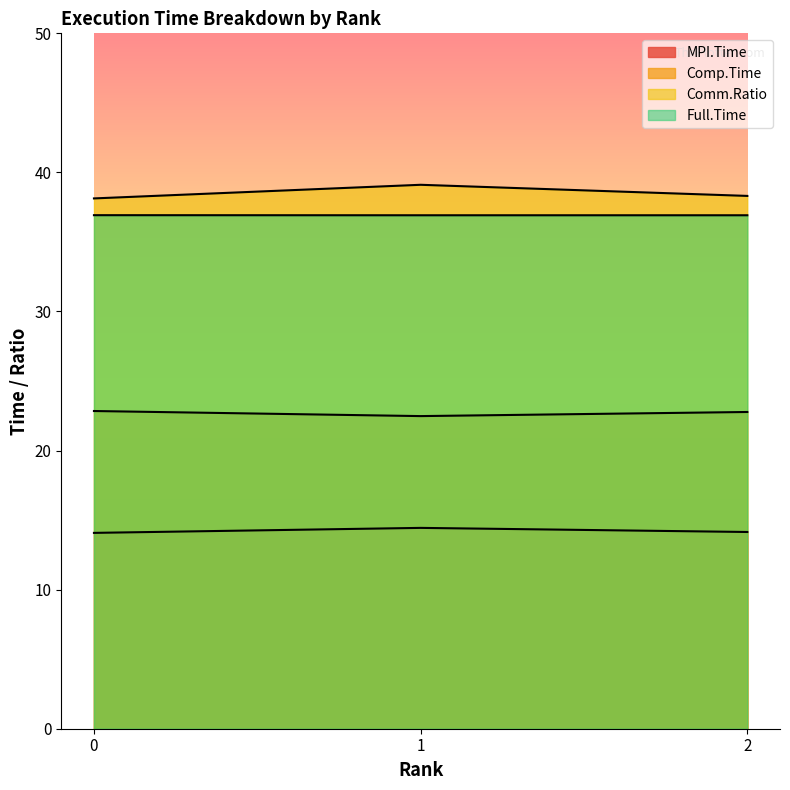

Reading right to left, list all the values displayed in this chart.

MPI.Time: 2=14.1	1=14.4	0=14.1
Comp.Time: 2=22.8	1=22.5	0=22.8
Comm.Ratio: 2=38.3	1=39.1	0=38.1
Full.Time: 2=36.9	1=36.9	0=36.9